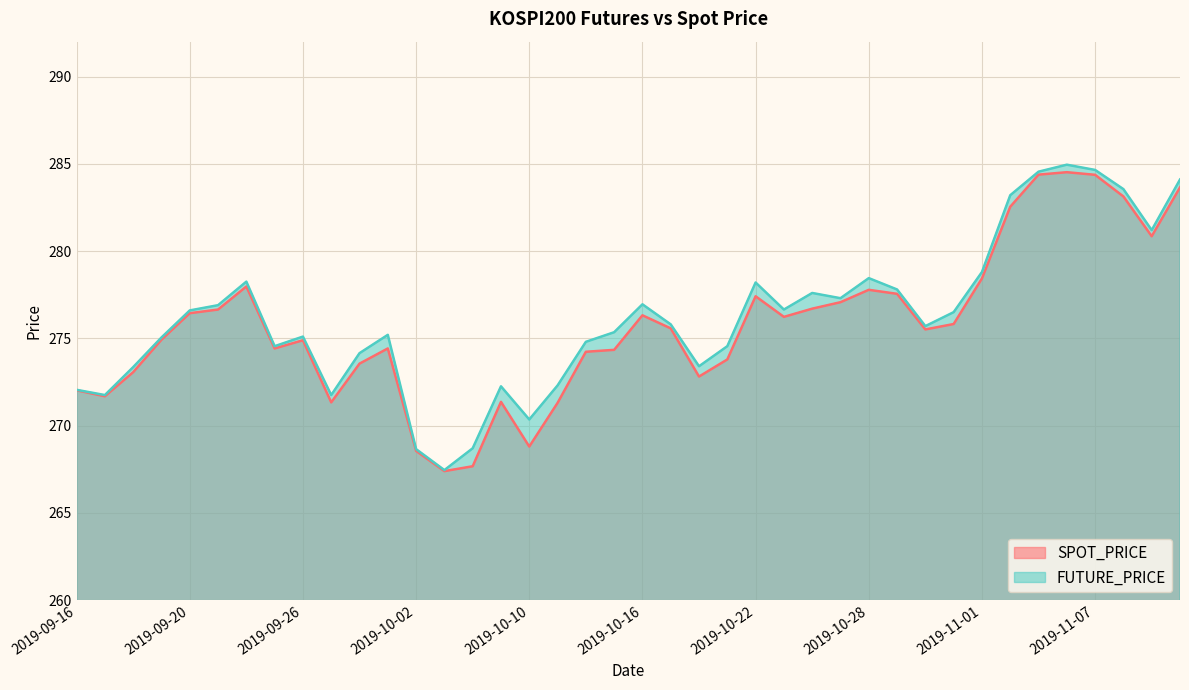

What are all the series names shown in the legend?

SPOT_PRICE, FUTURE_PRICE